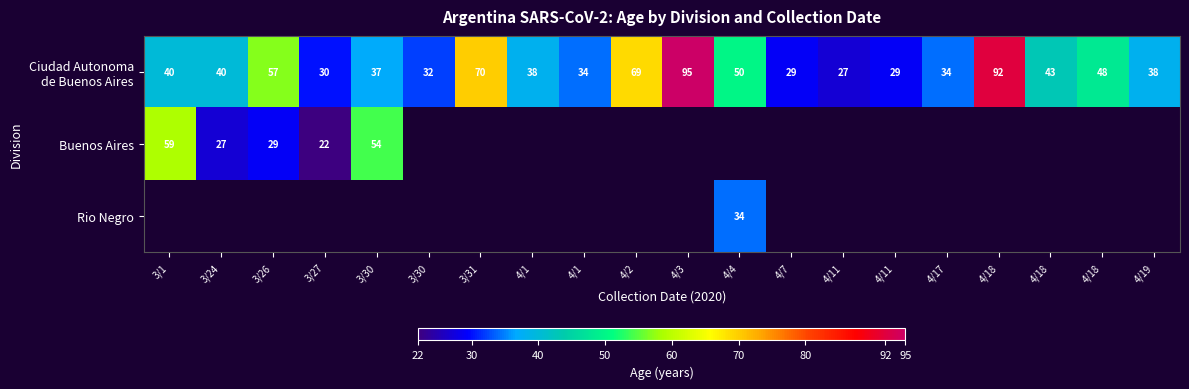

Which category has the highest value in the Buenos Aires series?

3/1